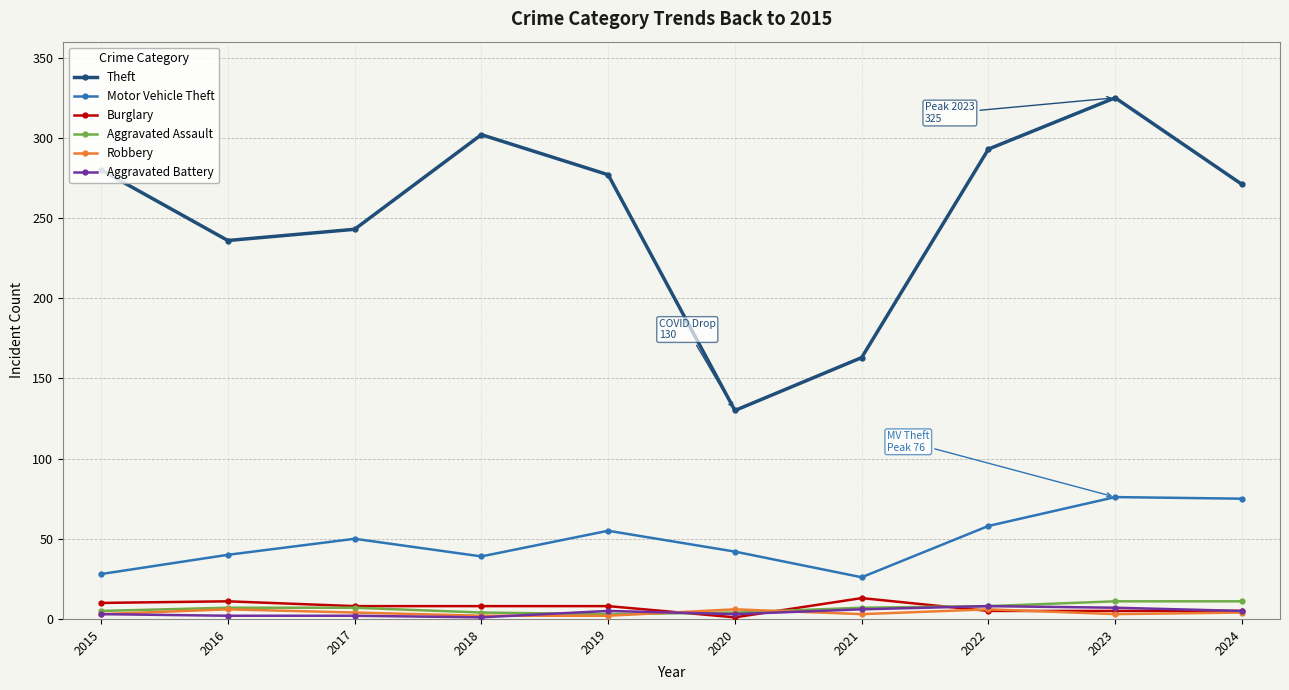

How many data points does each series have?

10